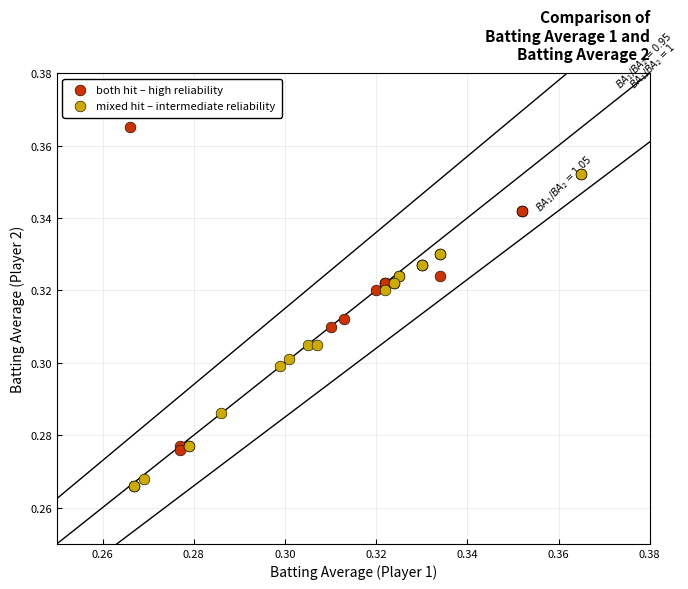

What are all the series names shown in the legend?

both hit – high reliability, mixed hit – intermediate reliability